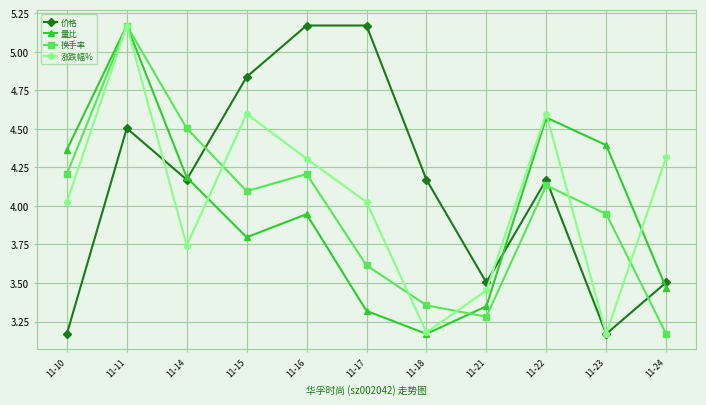

Between 11-11 and 11-22, which series saw the biggest shift?

换手率